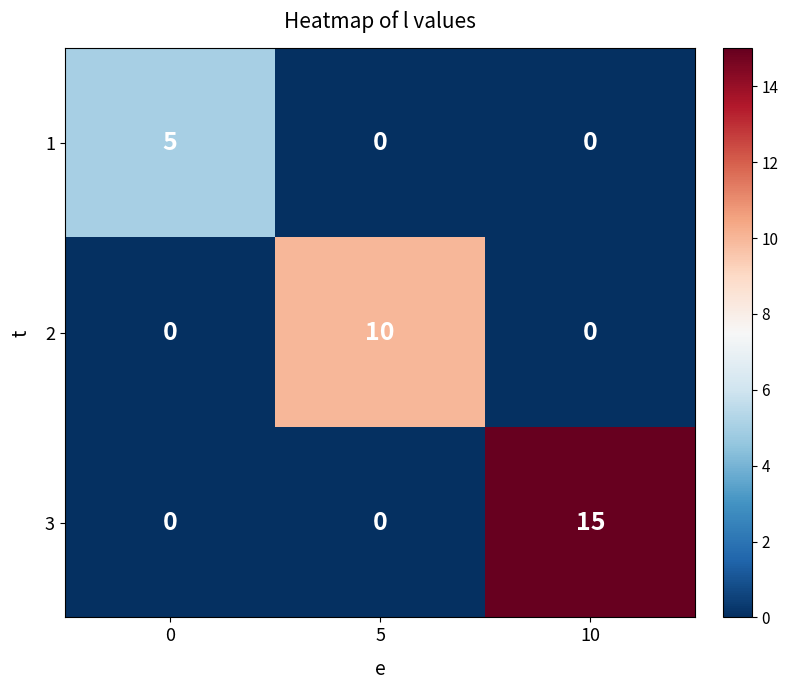

Reading left to right, what are all the values shown in this chart?

1: 5	0	0
2: 0	10	0
3: 0	0	15